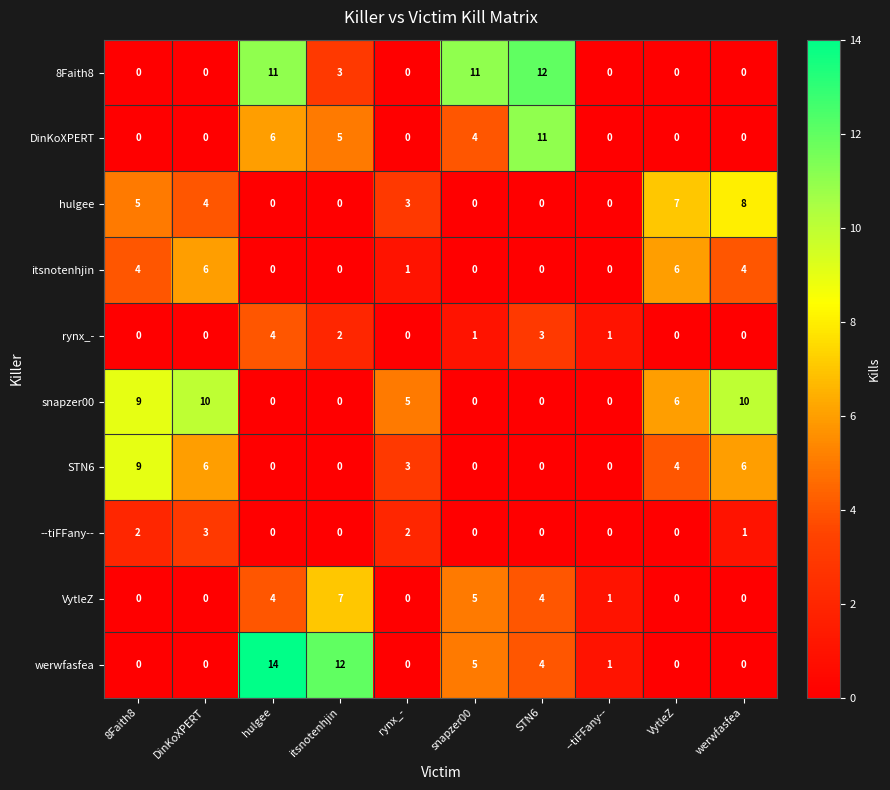

At which category is the sum across all series the highest?

hulgee